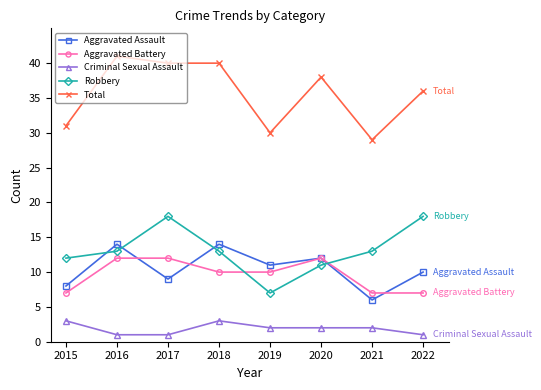

At which label does Total reach its peak?

2016